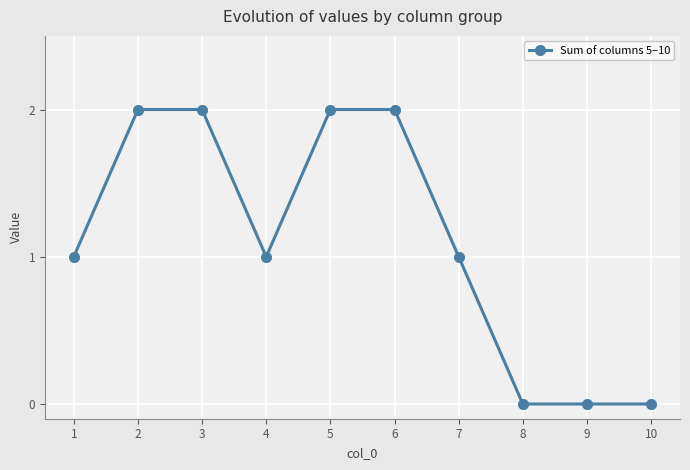

What is the sum of all values?

11